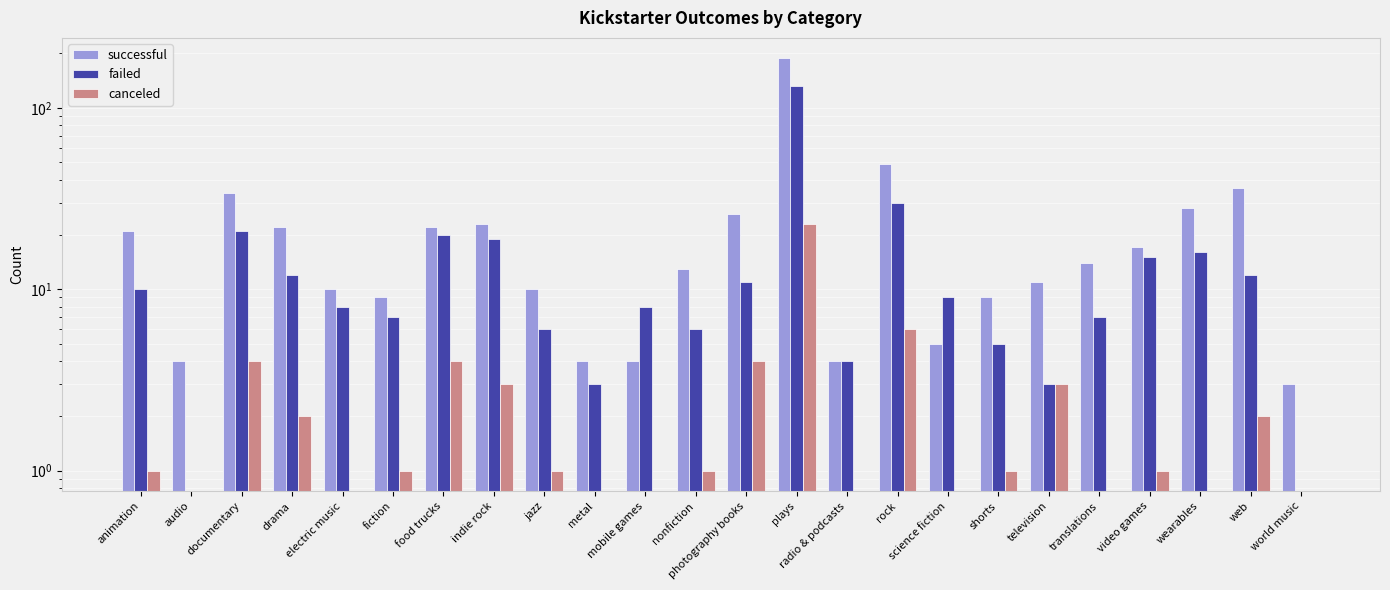

What is the spread (max minus min) of values at translations?

14